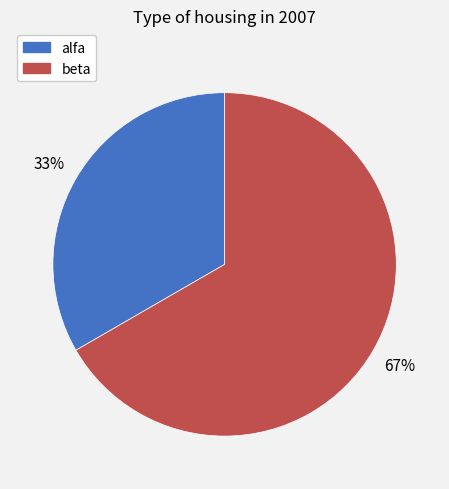

Which category accounts for the majority?

beta